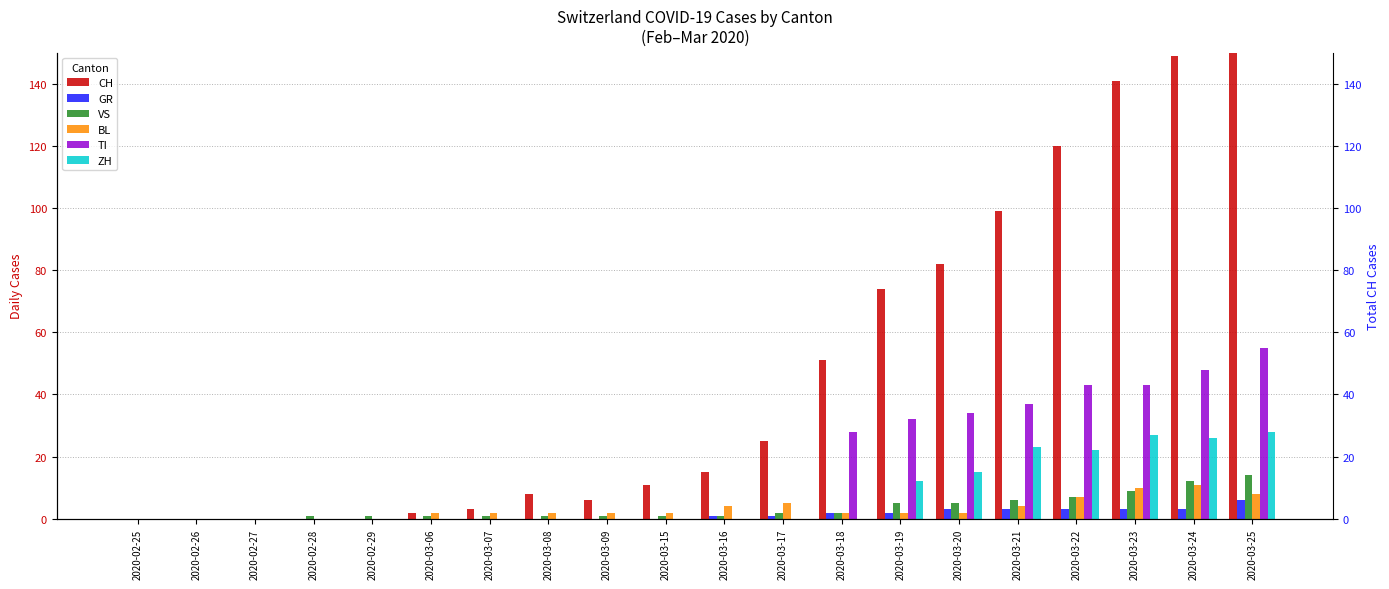

How many distinct data groups are displayed?

6